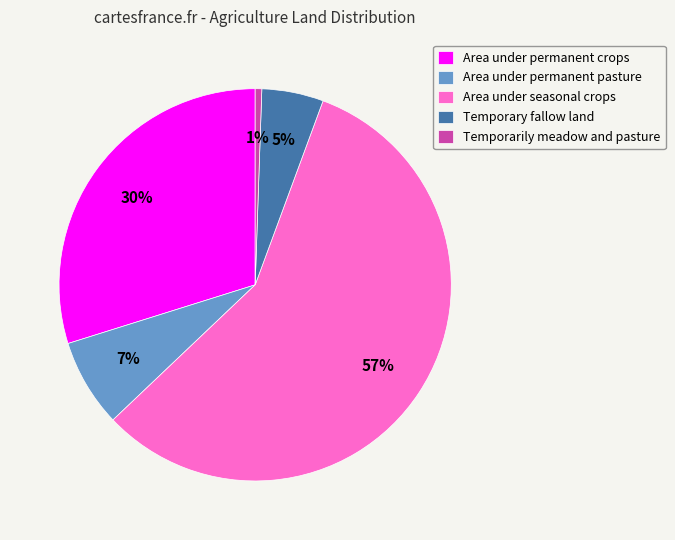

To the nearest percent, what is the average slice percentage?

20%